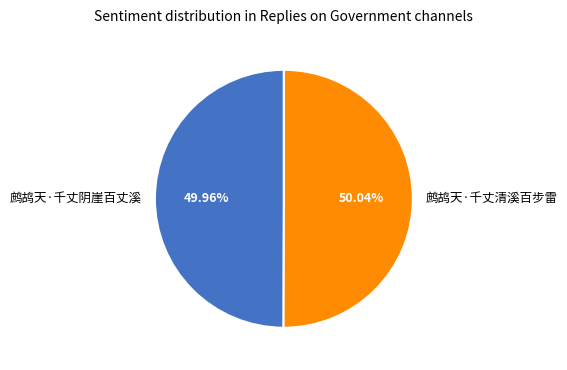

To the nearest percent, what portion does 鹧鸪天·千丈清溪百步雷 represent?

50%